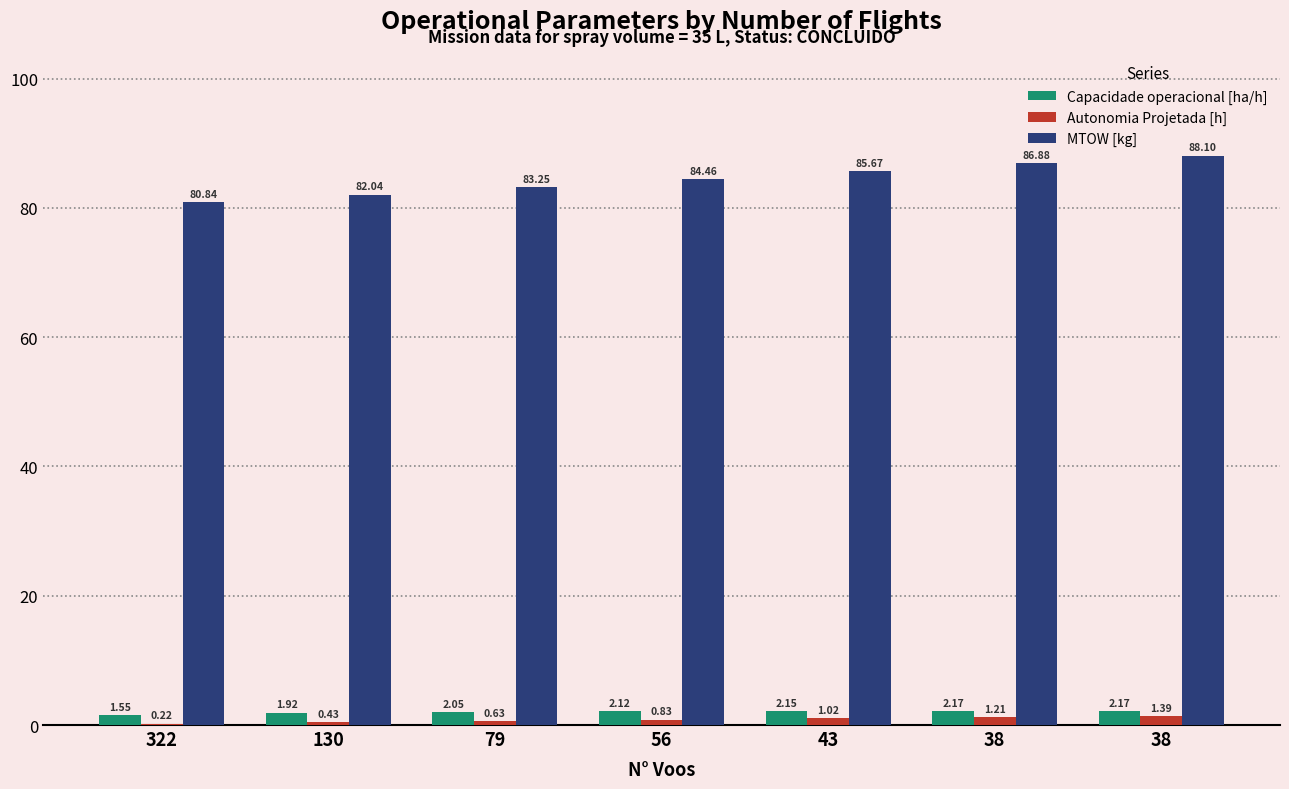

Count the number of data series in this chart.

3